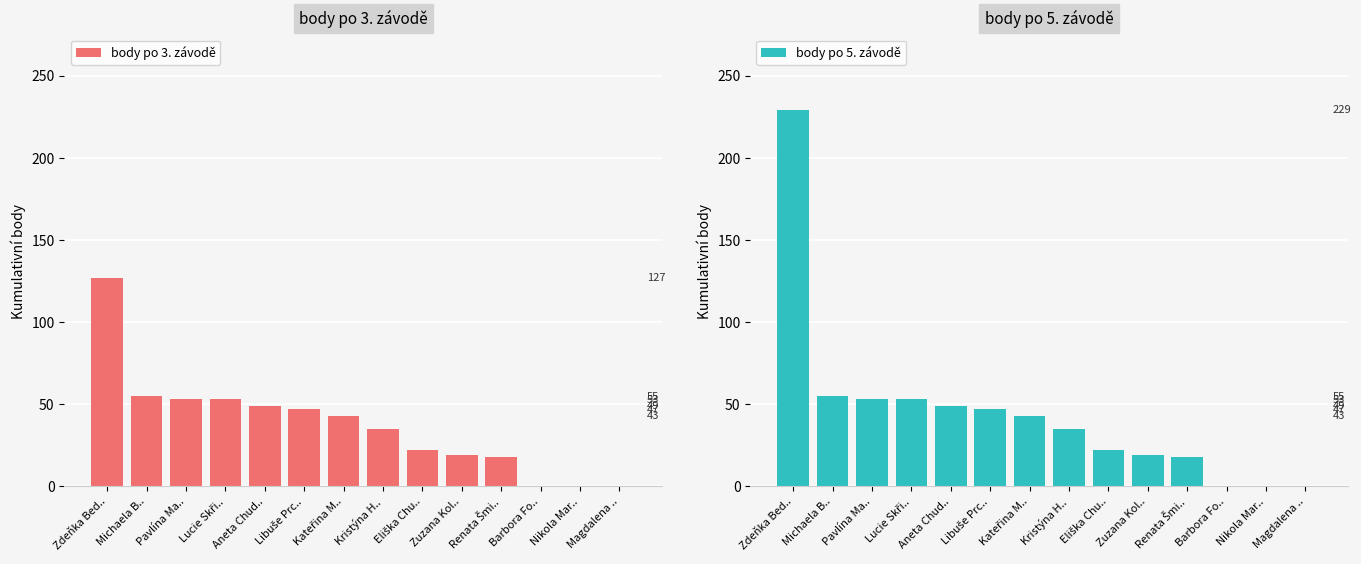

How many positive values does the body po 3. závodě series have?

11